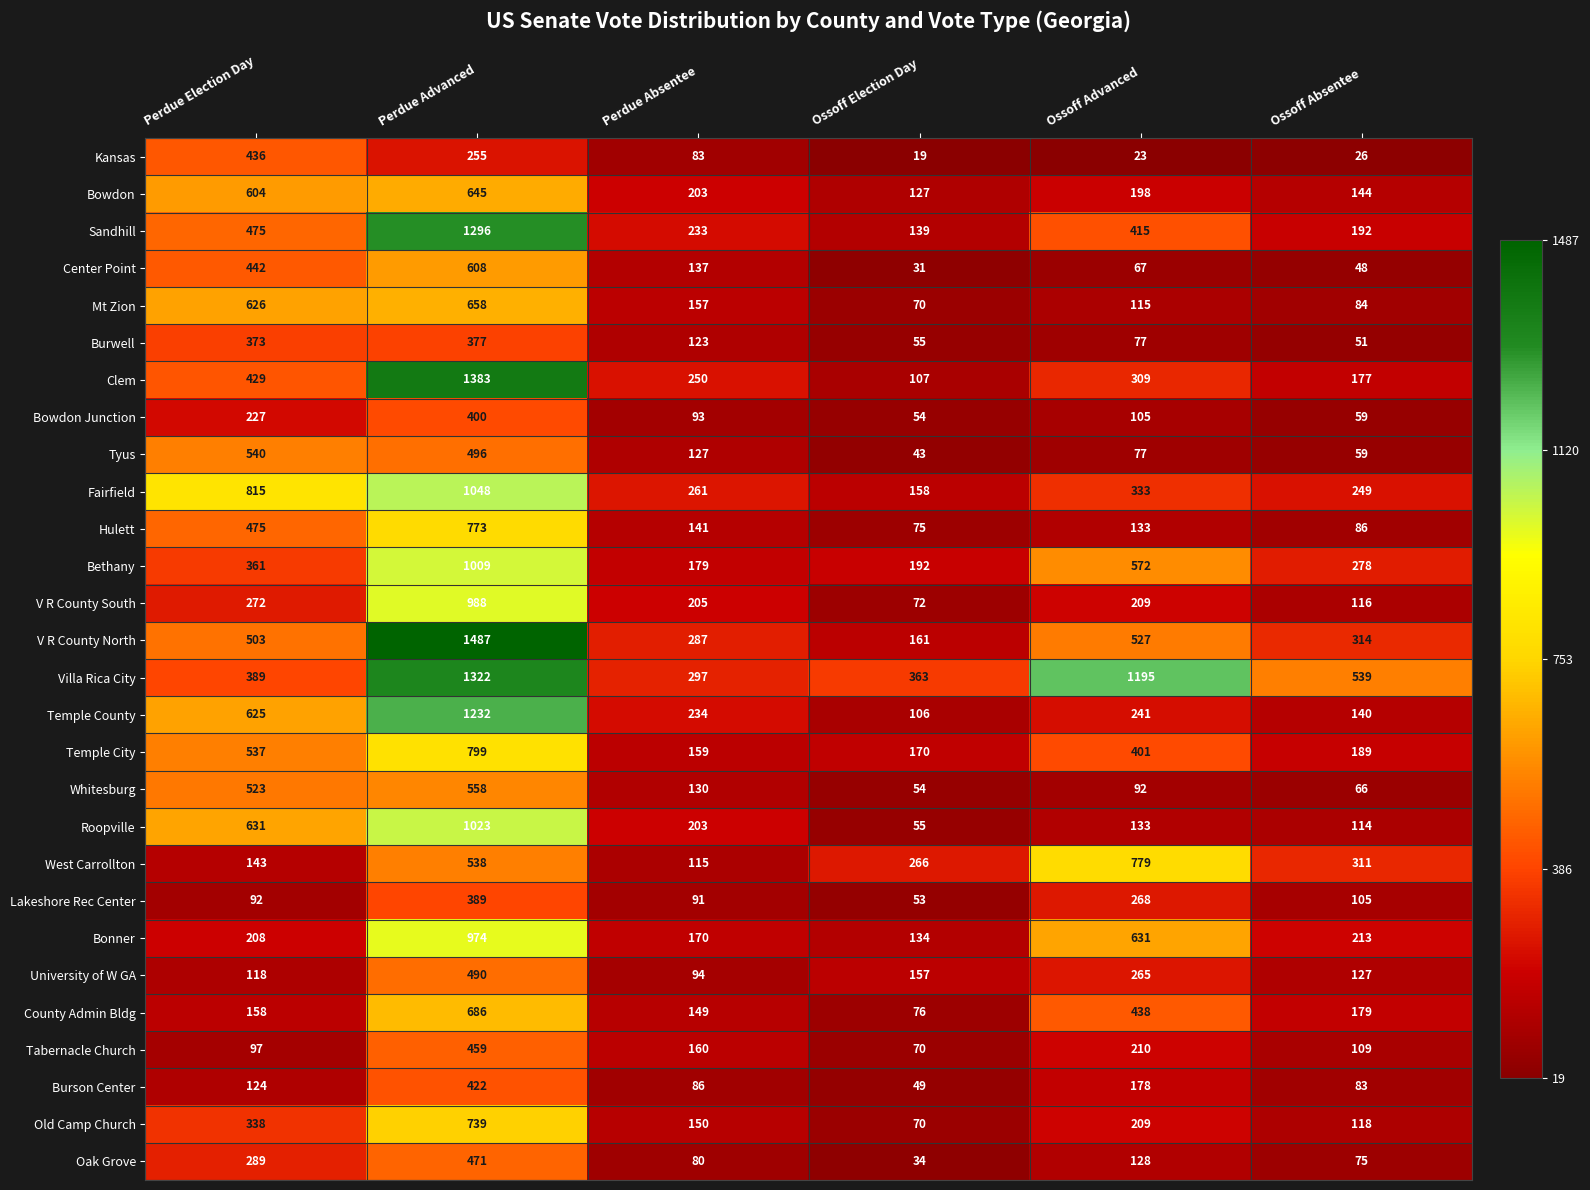

At which category is the sum across all series the highest?

Perdue Advanced